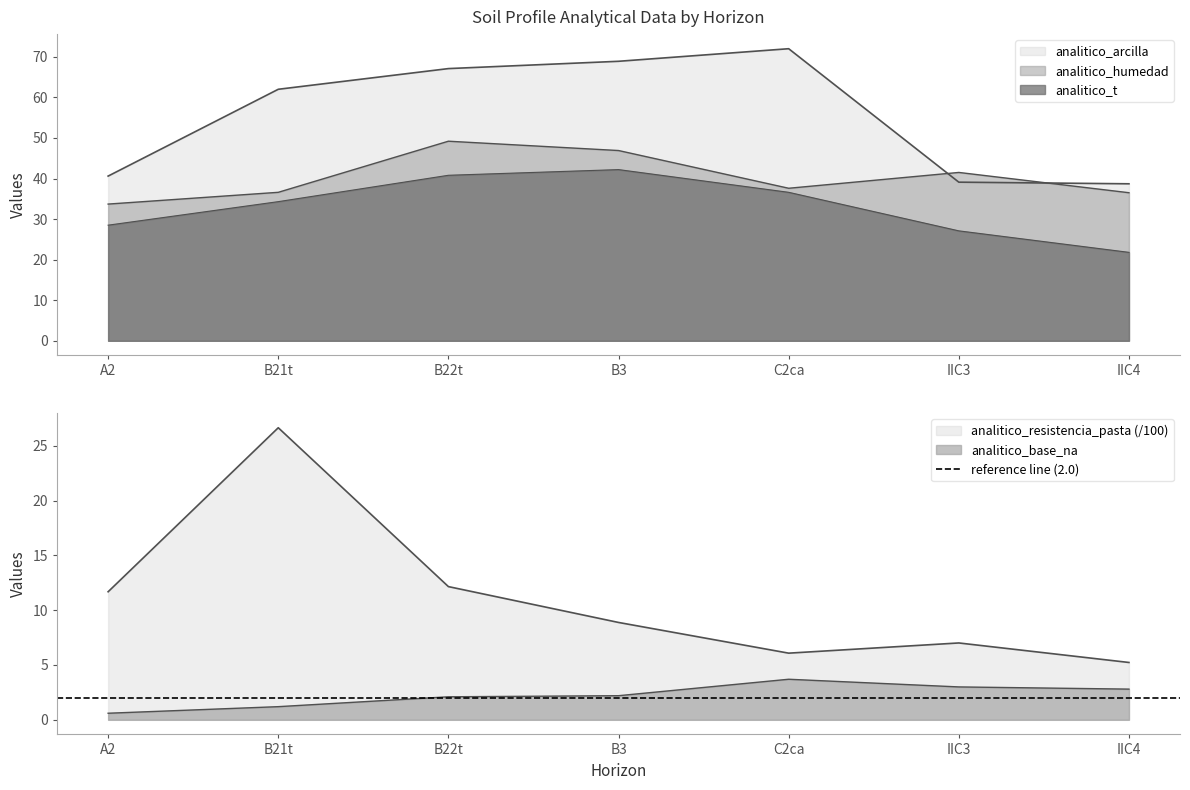

What is the highest value of the analitico_base_na series?

3.7